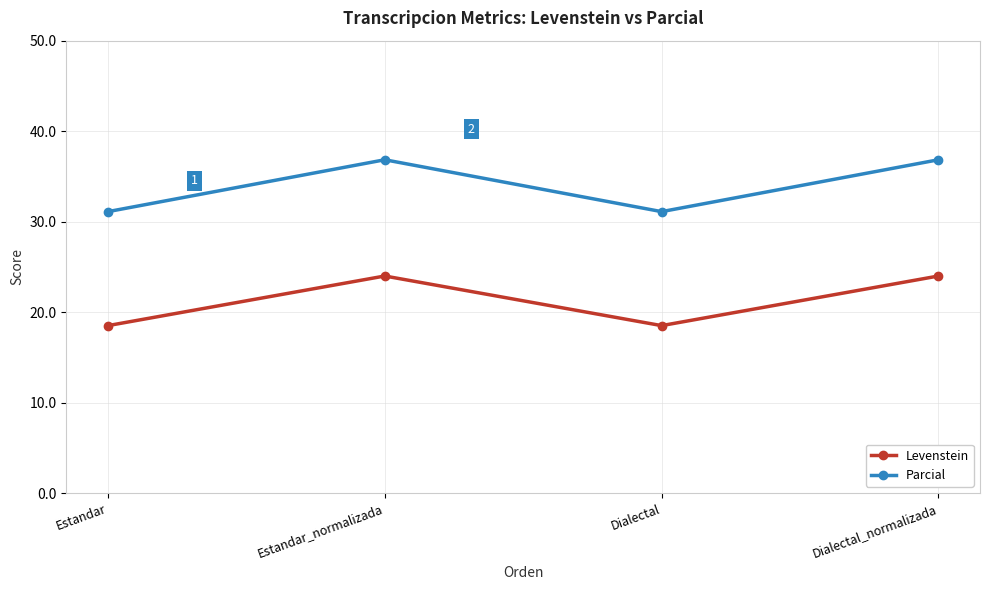

True or false: Parcial has more than 2 points higher than both neighbors.

False